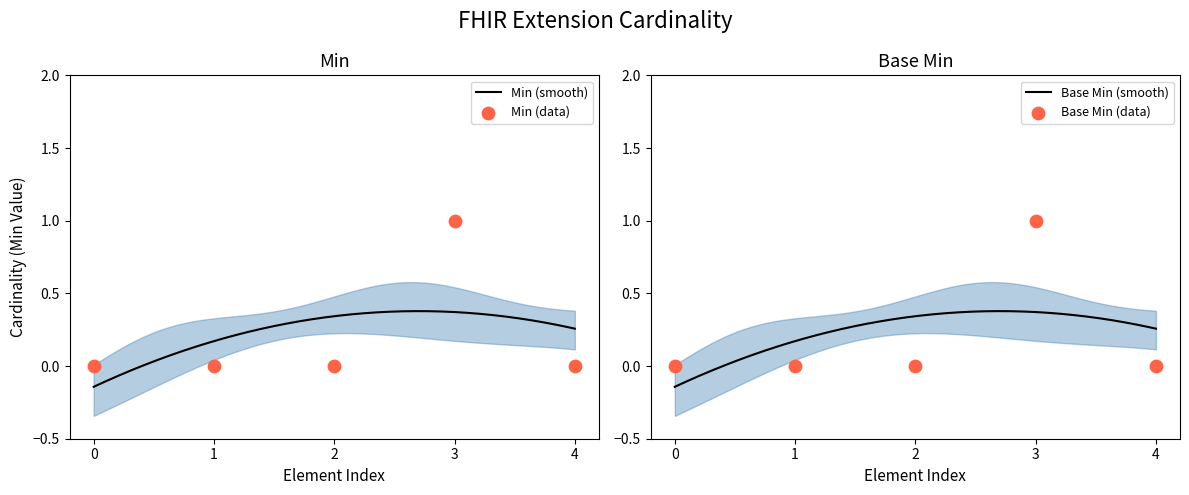

Which series has the largest total across all categories?

Min